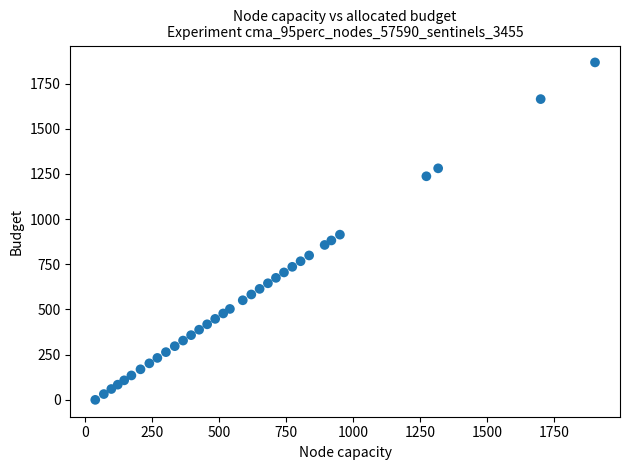

What is the range of Y values (max minus min)?

1867